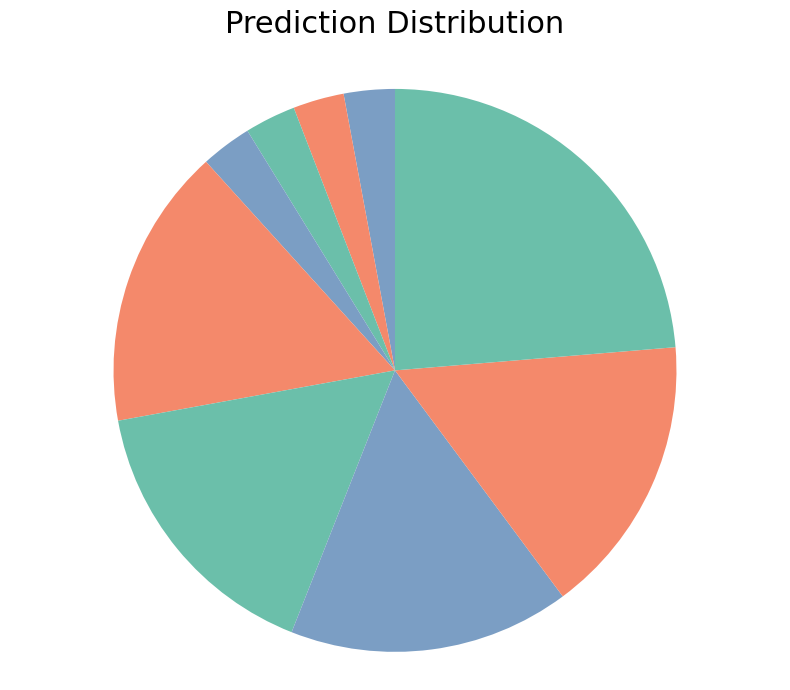

How many slices are in this pie chart?

9